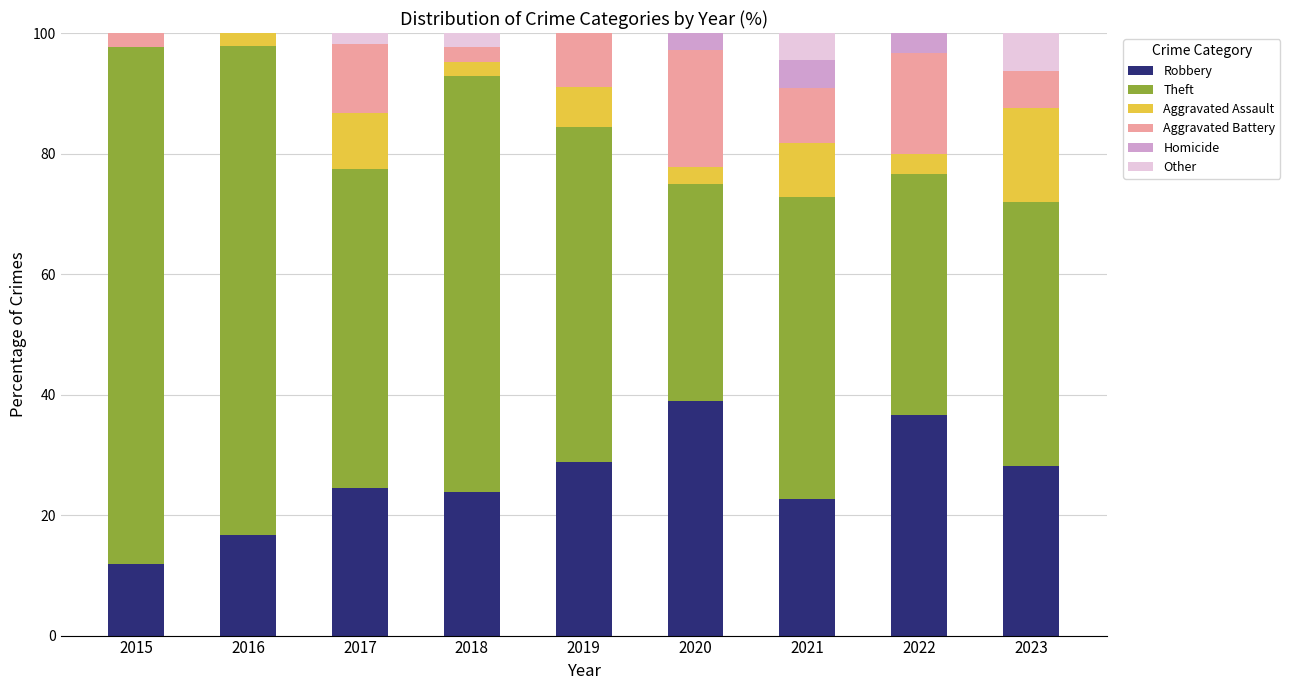

Are the bars horizontal?

No